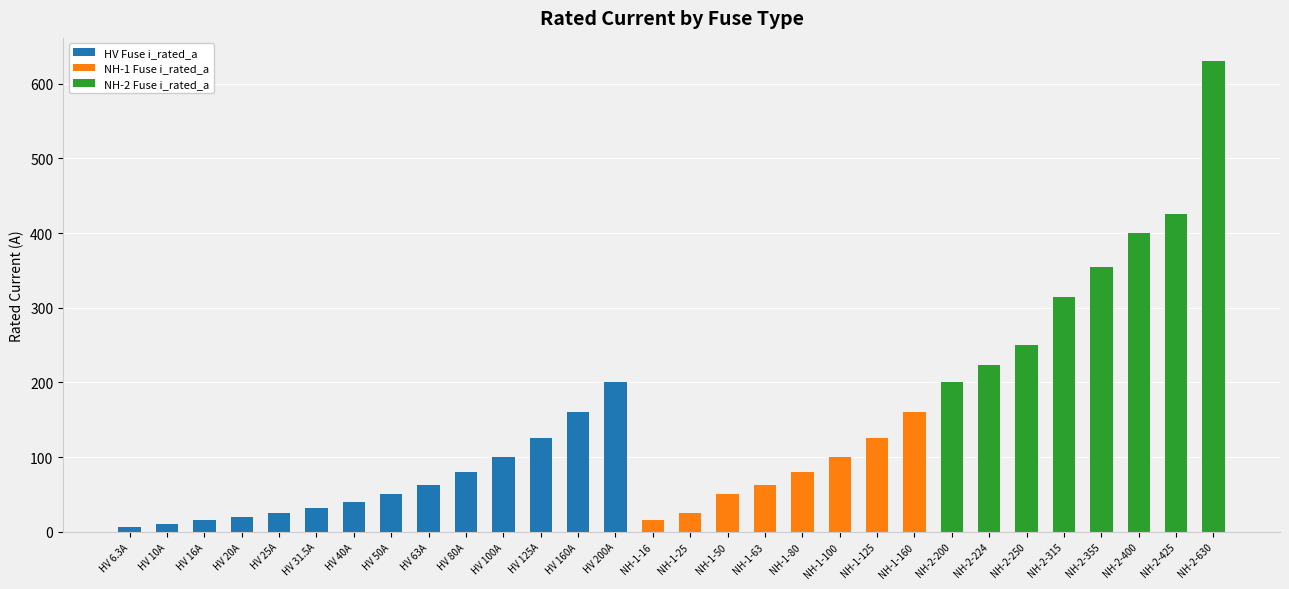

Which category has the highest value in the HV Fuse i_rated_a series?

HV 200A